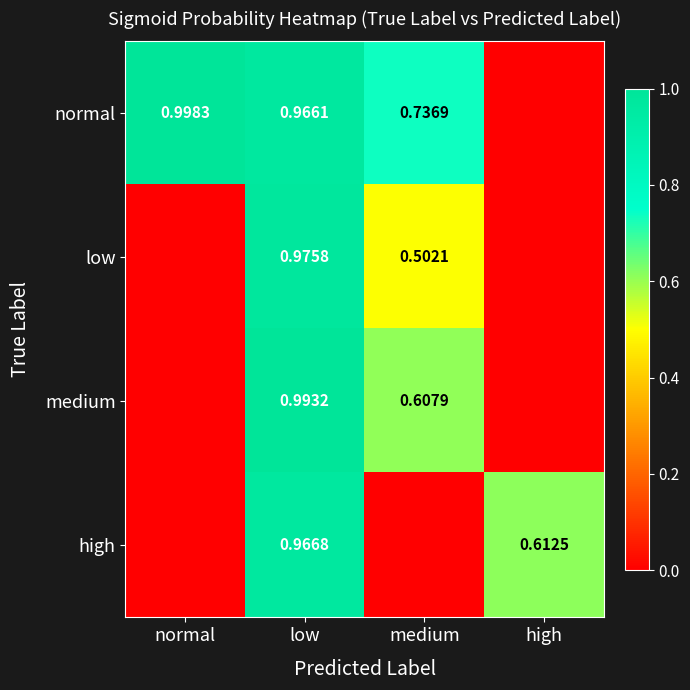

What is the difference between the normal values at normal and high?

1.0